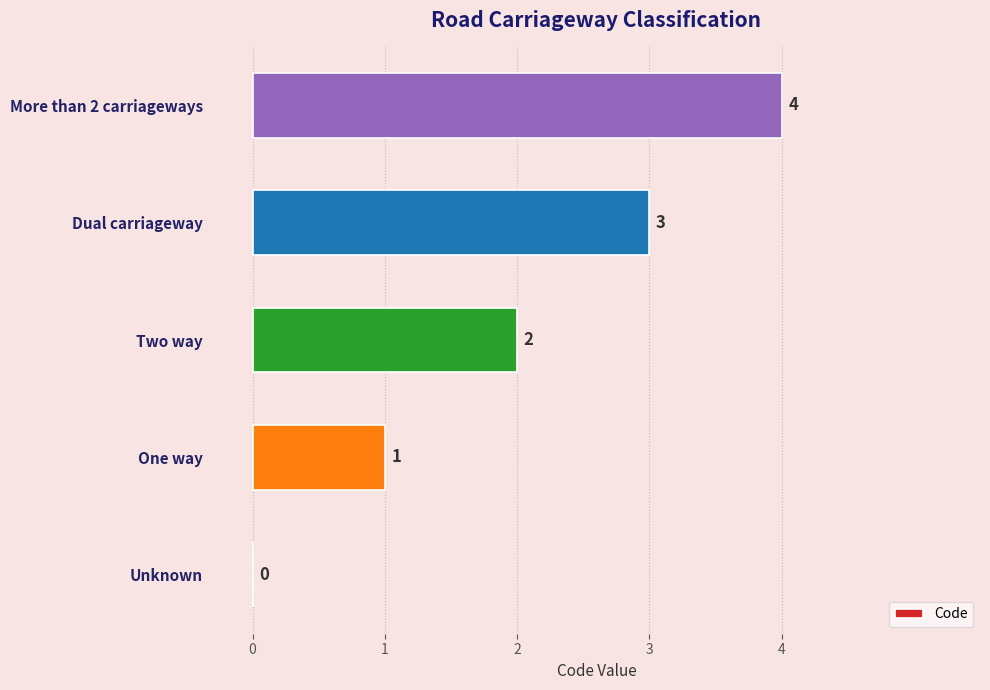

What is the maximum value shown in the chart?

4